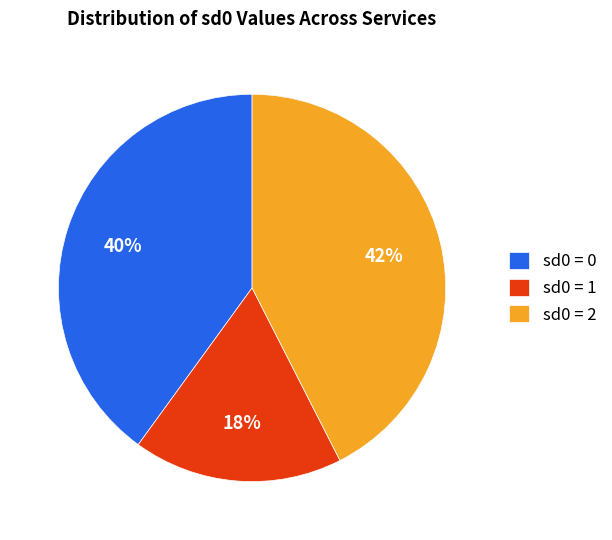

What is the ratio of the value at sd0 = 2 to the value at sd0 = 0?

1.1